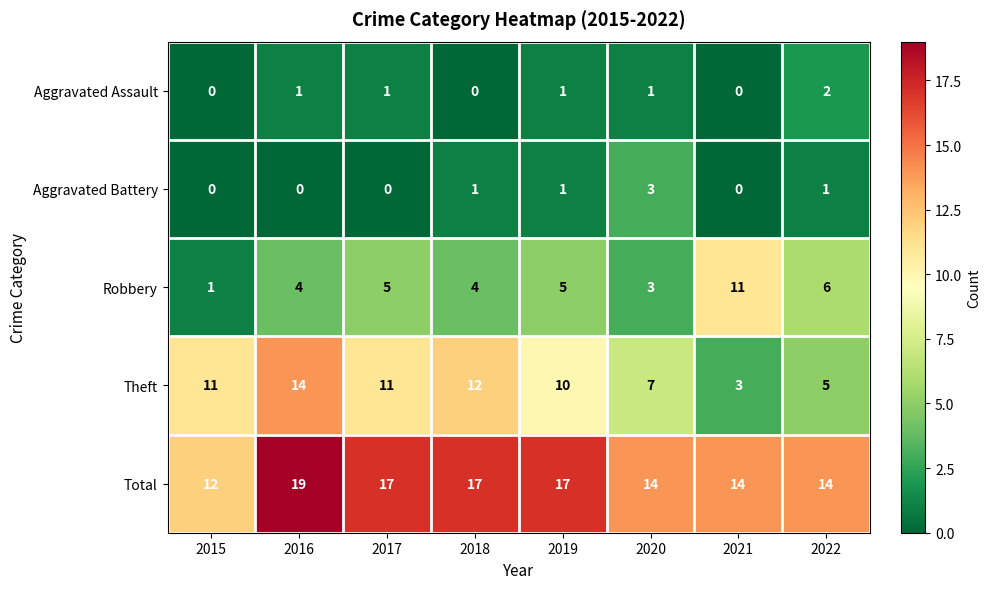

Between 2015 and 2021, which series saw the biggest shift?

Robbery